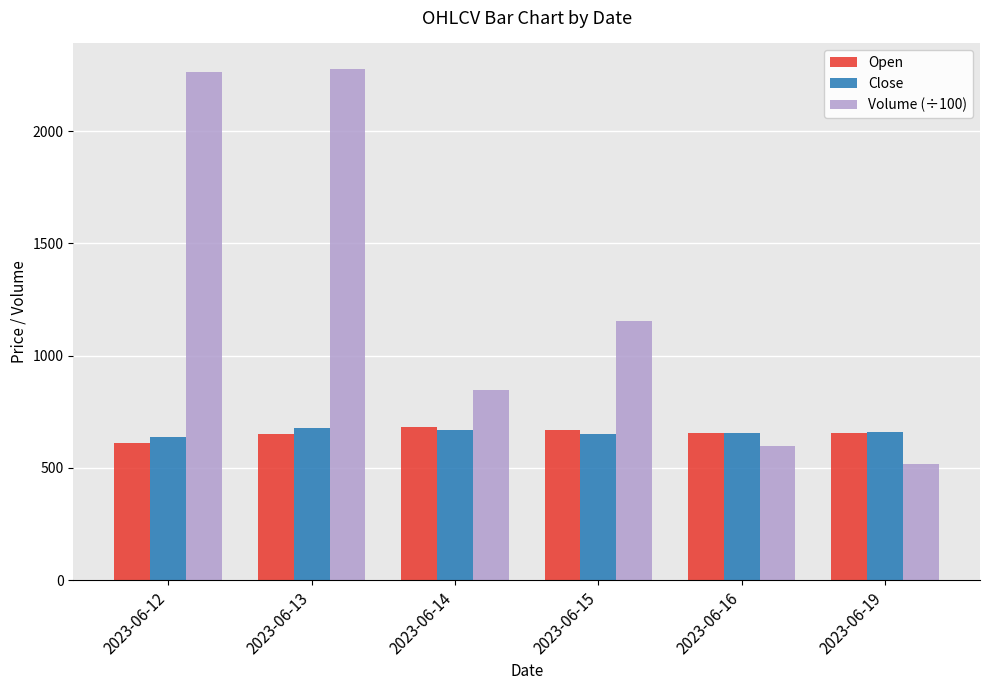

What is the value of the Open bar at the 3rd from the left?

680.0